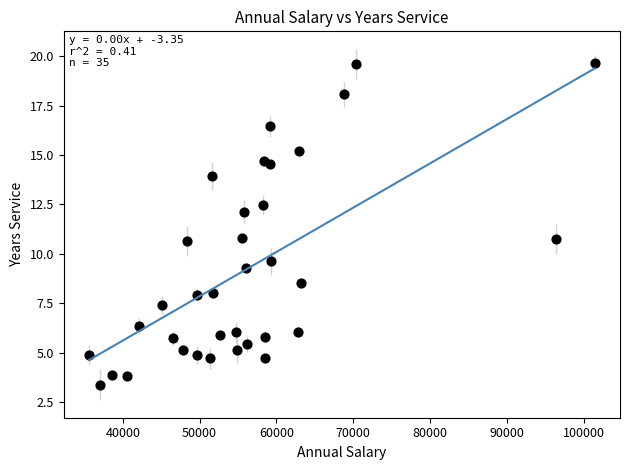

What is the range of Y values (max minus min)?

16.3